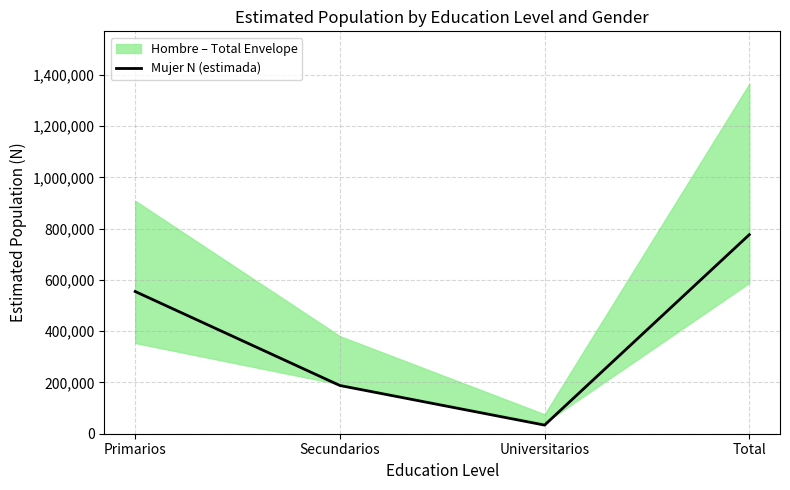

Reading right to left, extract all data points from this chart.

776505	33674	188074	554757